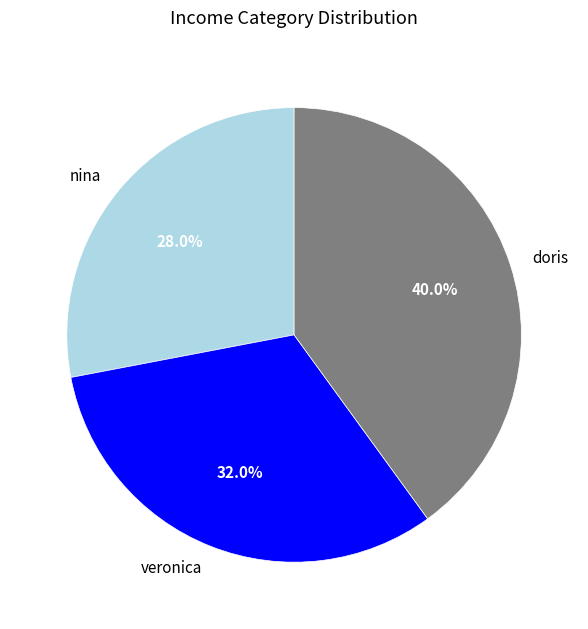

To the nearest percent, what is the combined percentage of doris and veronica?

72%